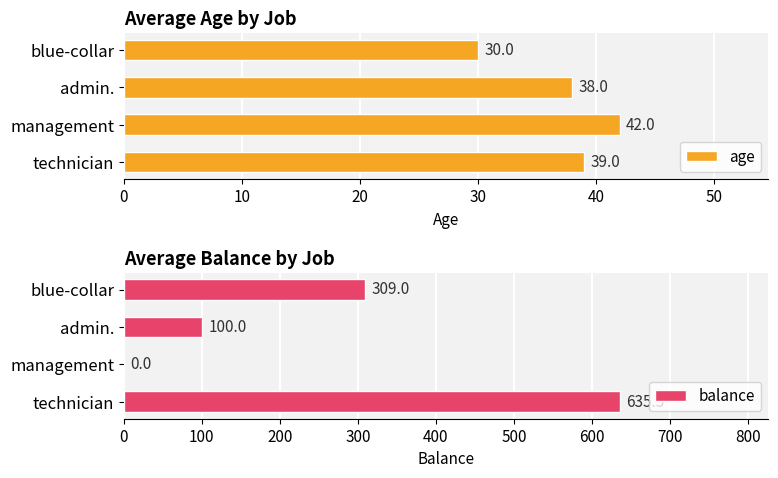

What is the difference between the maximum and minimum values in the age series?

12